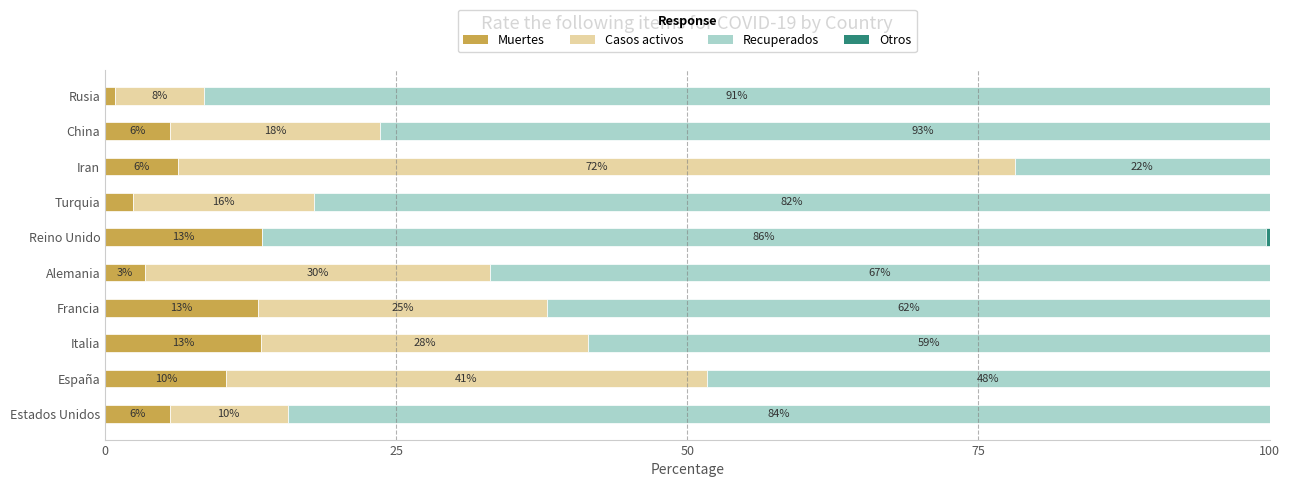

Count the number of data series in this chart.

4